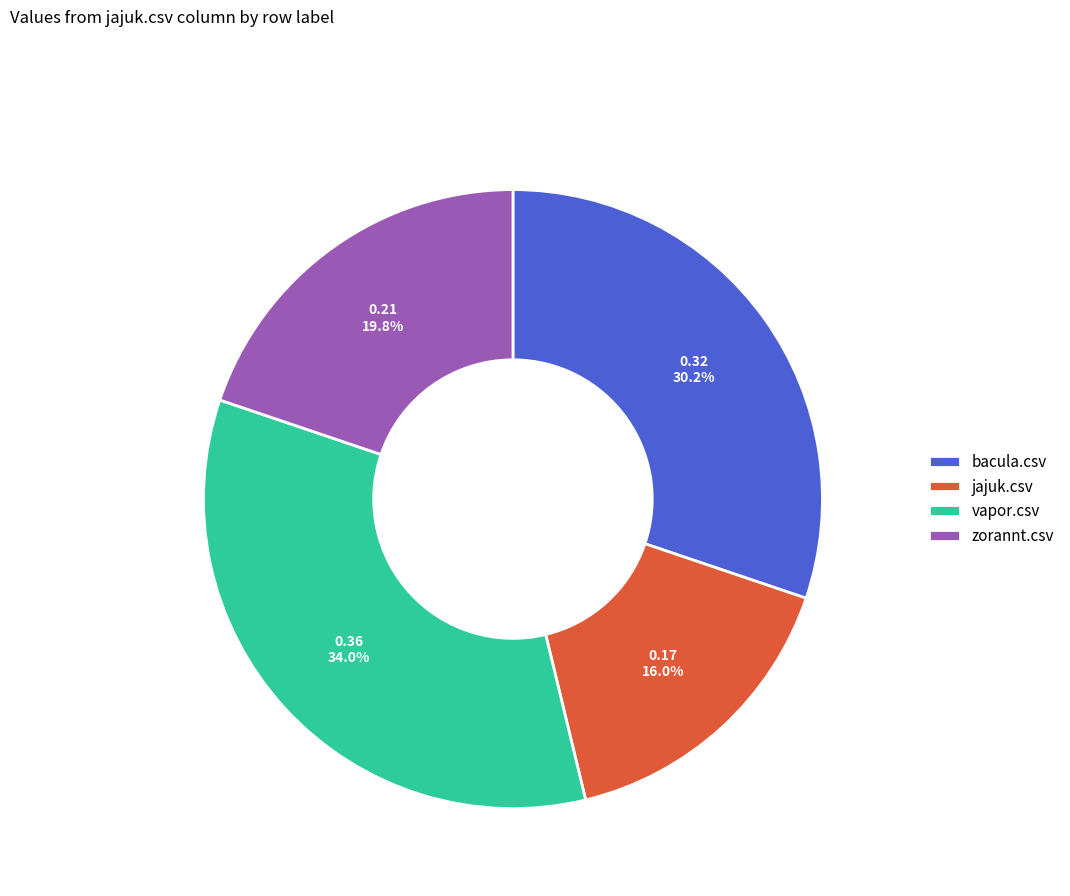

How many slices are in this pie chart?

4